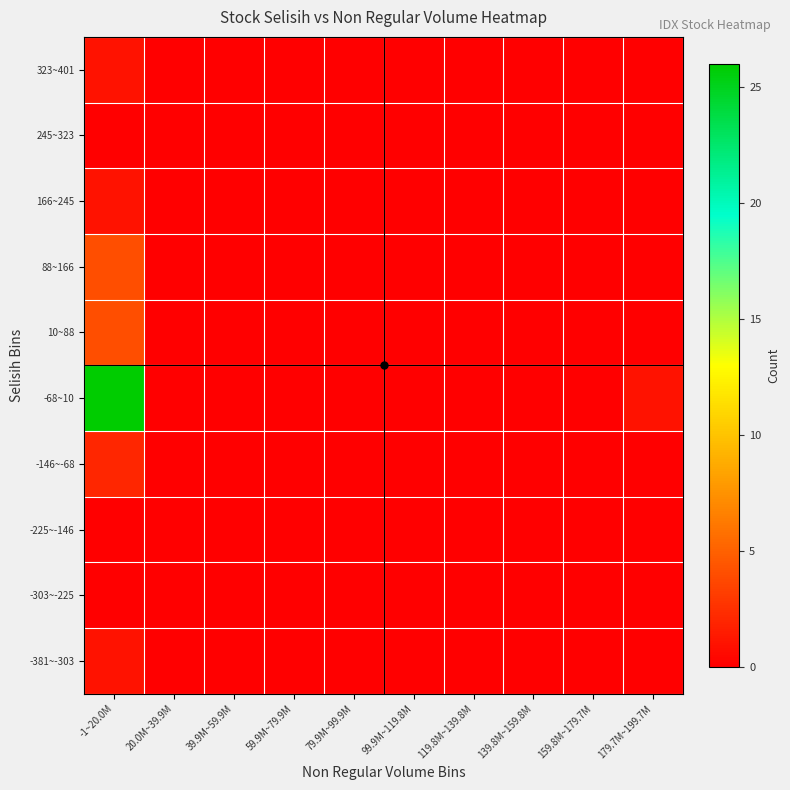

Rank the series by their maximum value, from lowest to highest.

-303~-225, -225~-146, 245~323, -381~-303, 166~245, 323~401, -146~-68, 10~88, 88~166, -68~10